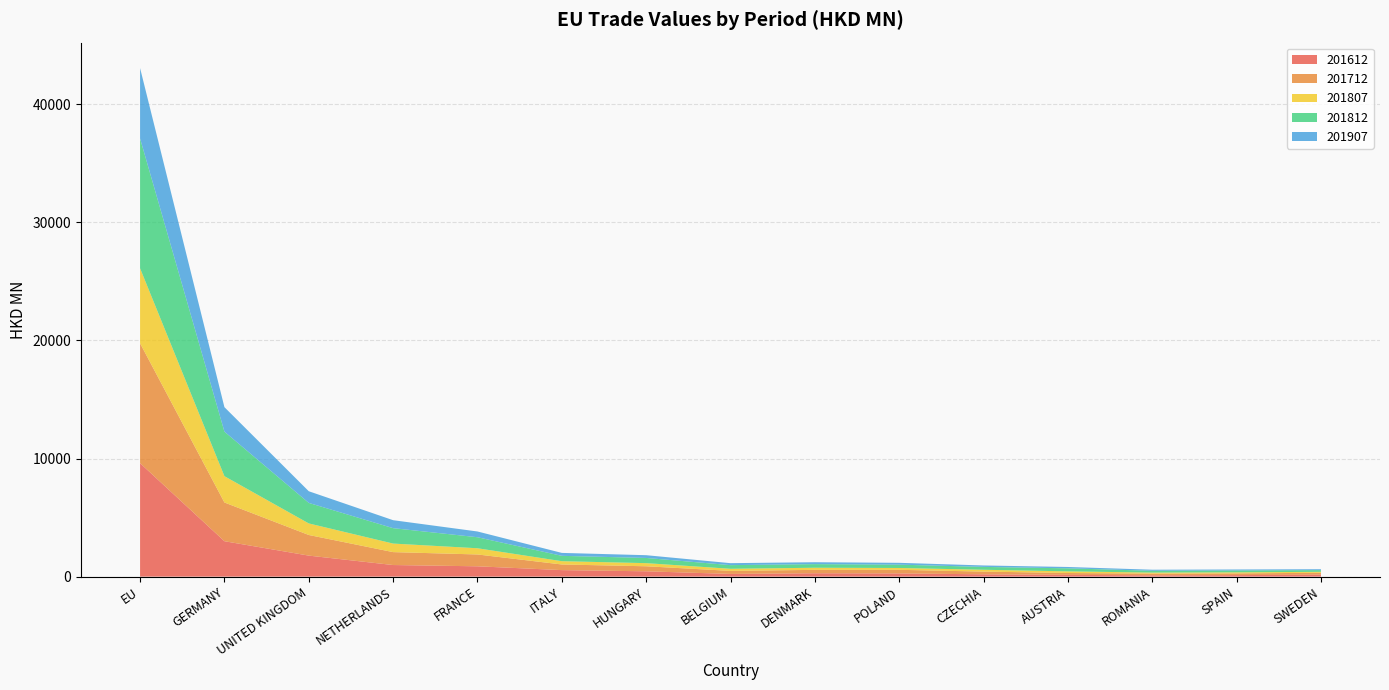

Reading left to right, transcribe all the data shown in this chart.

201612: 9609.4	2999.7	1780.4	982.8	875.0	552.3	451.5	228.7	286.5	271.6	197.4	149.5	112.6	130.3	164.2
201712: 10150.0	3278.9	1746.1	1093.4	1002.3	477.2	425.6	257.9	287.0	306.3	228.9	158.3	143.2	144.7	162.9
201807: 6350.2	2227.8	979.0	723.8	526.1	278.8	265.4	177.8	178.9	154.5	155.9	138.8	87.1	90.3	80.5
201812: 10993.8	3770.9	1737.3	1304.4	932.1	452.6	439.2	309.4	306.2	281.2	242.6	256.0	153.6	157.4	144.4
201907: 5961.0	2073.8	988.2	675.2	487.8	248.7	233.5	166.5	161.5	156.0	121.4	115.1	89.1	83.0	76.0